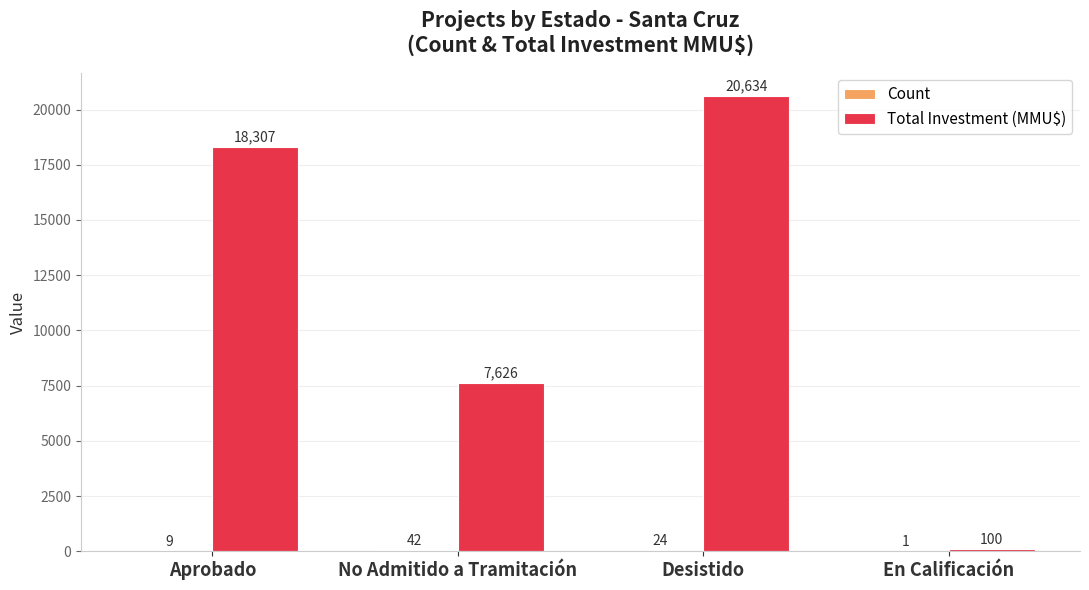

Between Aprobado and Desistido, which series saw the biggest shift?

Total Investment (MMU$)